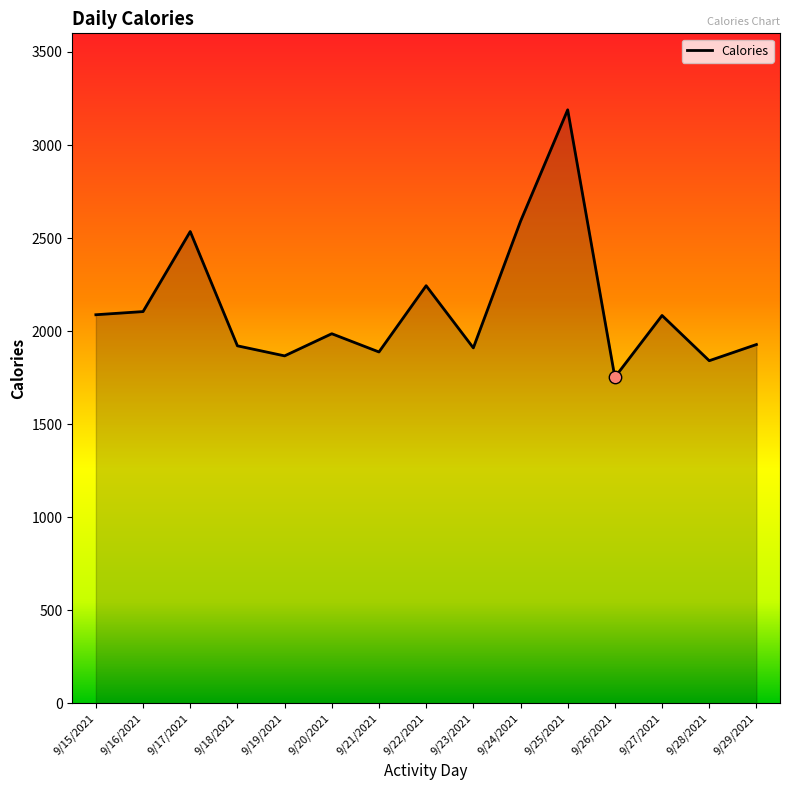

What is the ratio of the value at 9/26/2021 to the value at 9/29/2021?

0.9